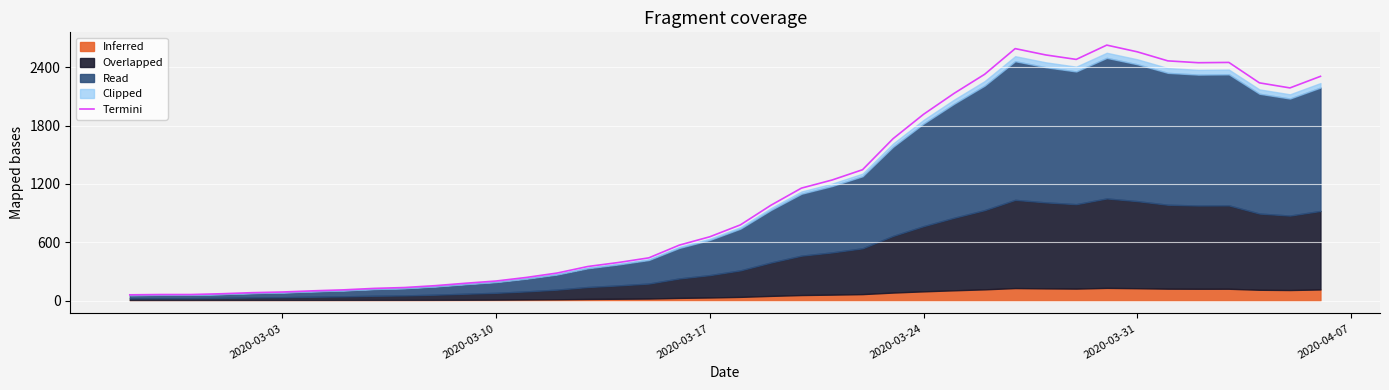

How many interior local valleys (lower than both neighbors) does the data have?

3